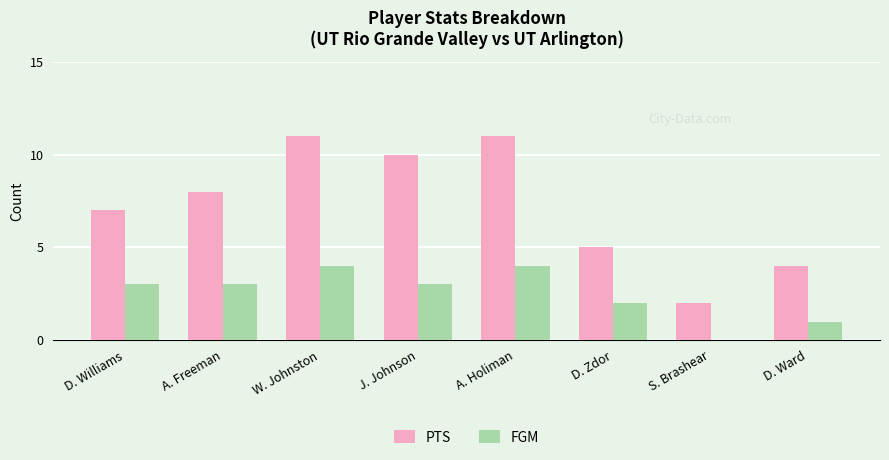

Which series changed the most between W. Johnston and D. Zdor?

PTS